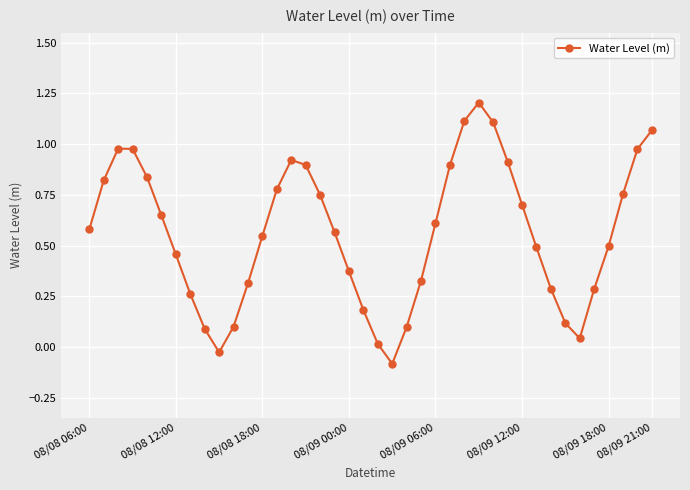

What is the greatest value displayed?

1.2